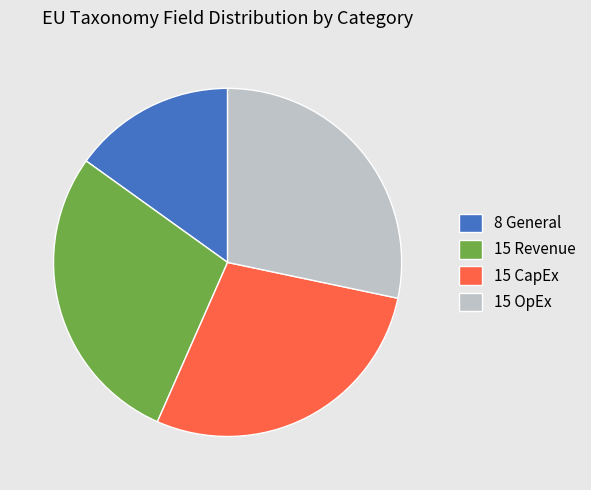

Which category has the smallest portion of the pie?

8 General